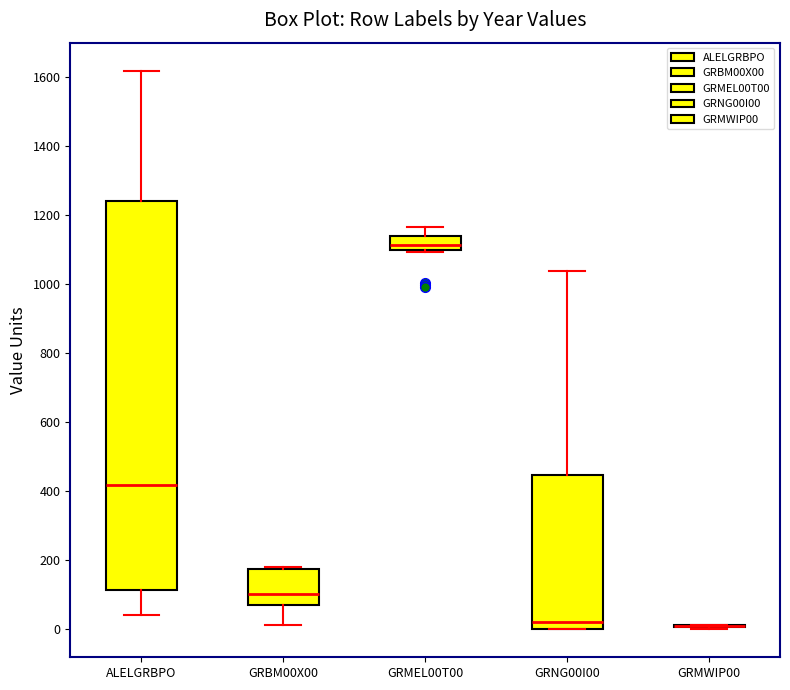

Which box is the tallest, from its lower edge to its upper edge?

ALELGRBPO